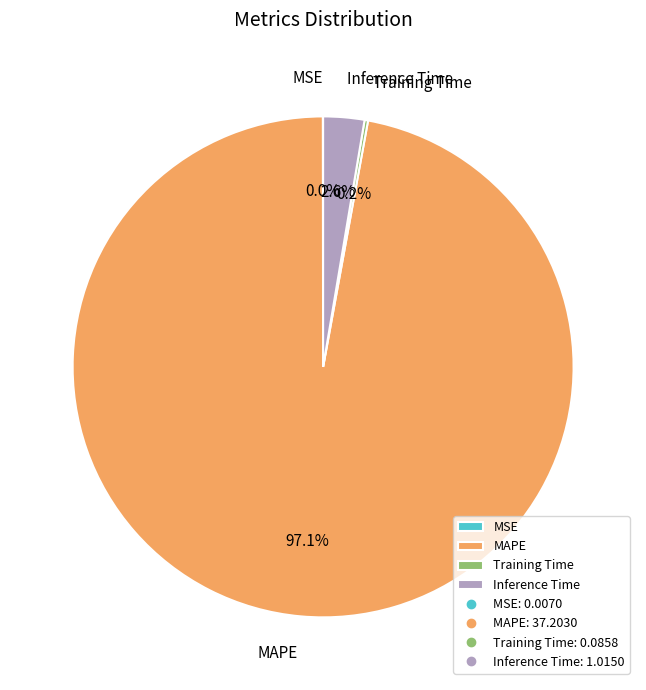

What is the total percentage of MAPE and Inference Time?

99.8%